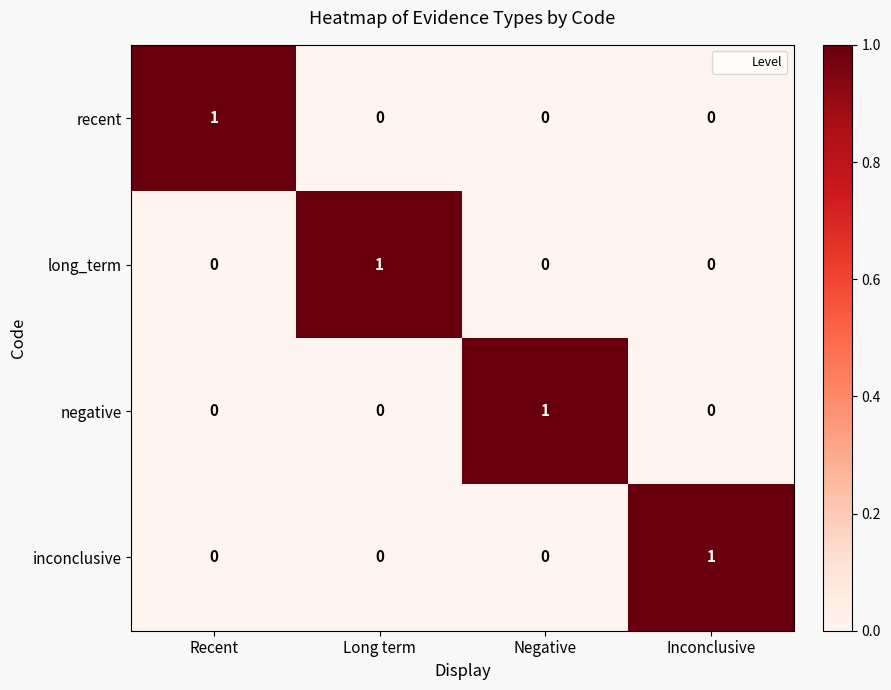

True or false: recent has a value of 0 at Long term.

True